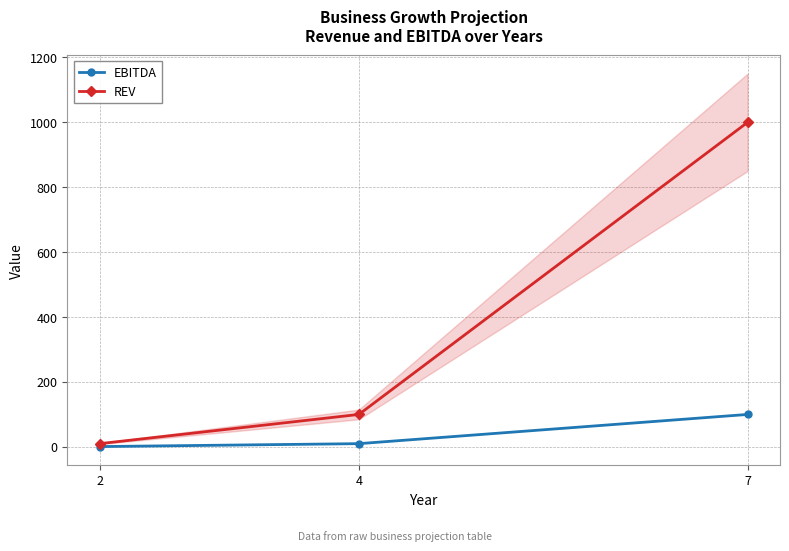

Which series has the largest range (max minus min)?

REV